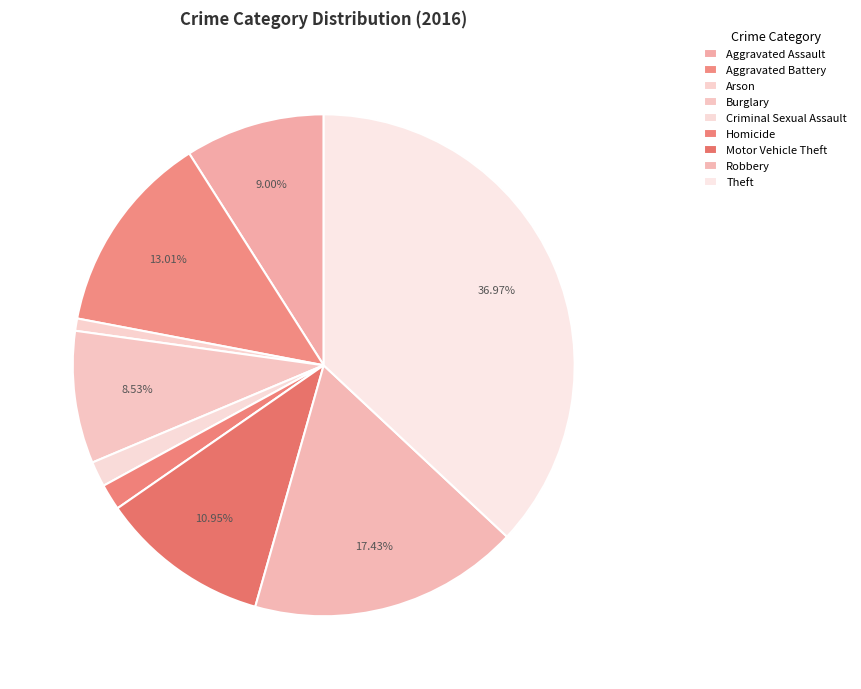

How many segments does this pie chart have?

9